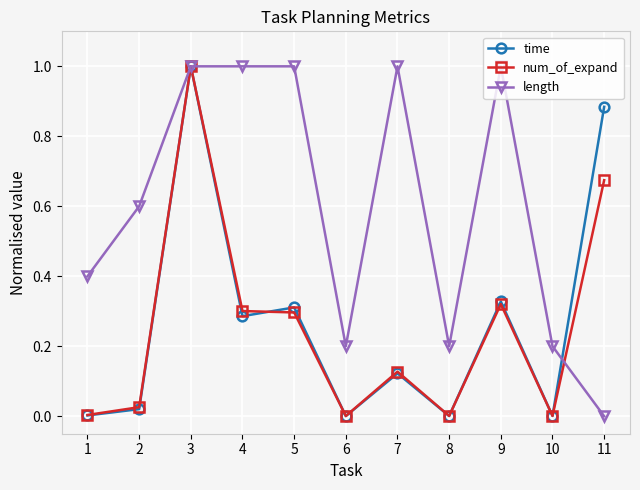

After their last crossing, which series has the higher values: time or length?

time